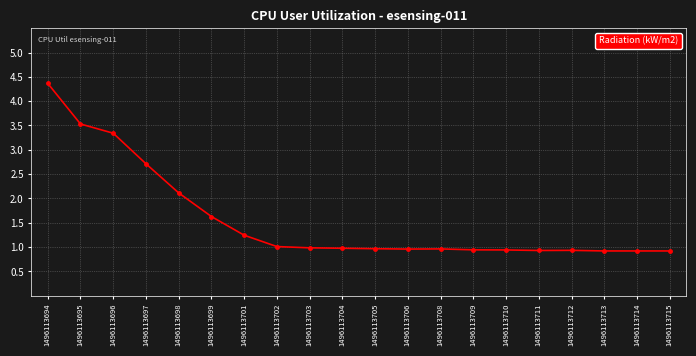

What is the value of the 12th point from the left?

1.0